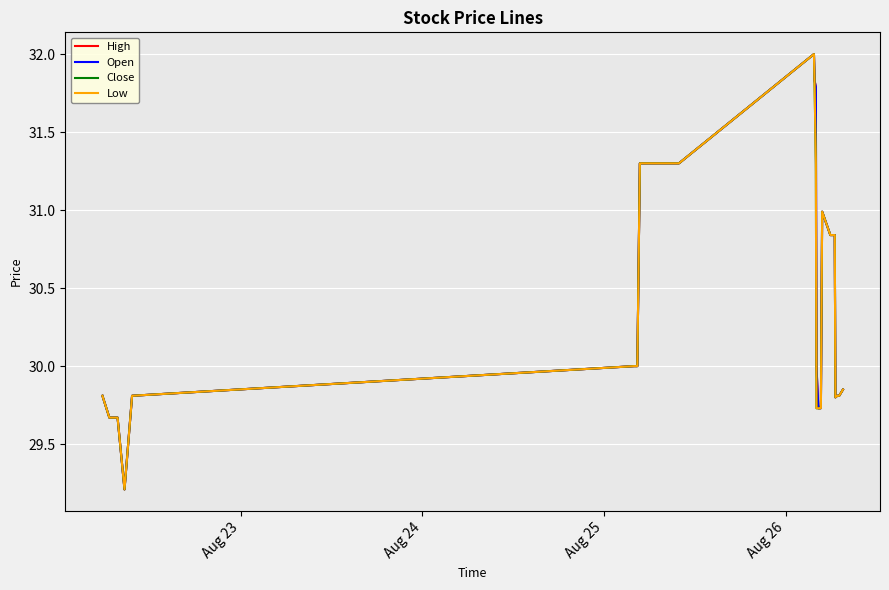

What is the minimum value shown in the chart?

29.2